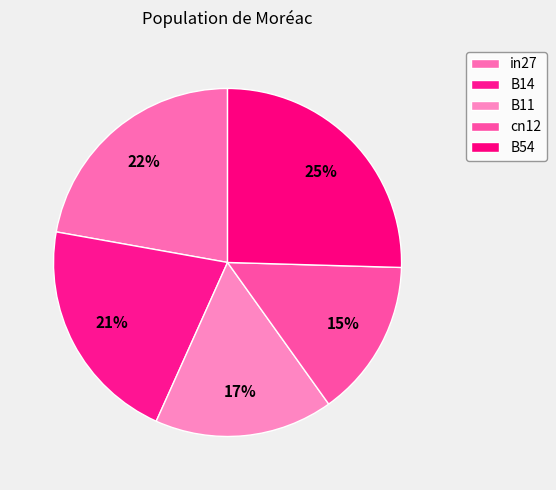

To the nearest percent, what is the combined percentage of B54 and B11?

42%